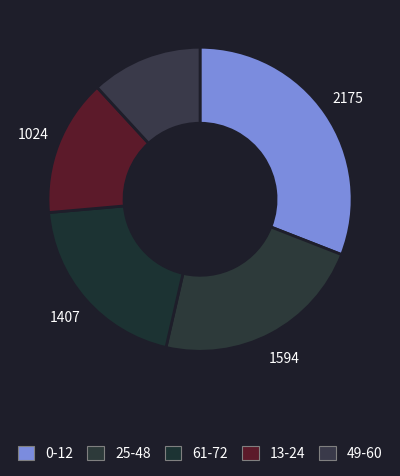

Which slice is the largest?

0-12